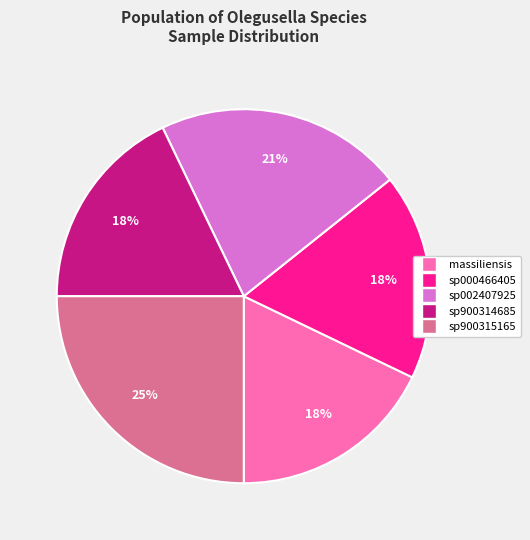

To the nearest percent, what is the average slice percentage?

20%